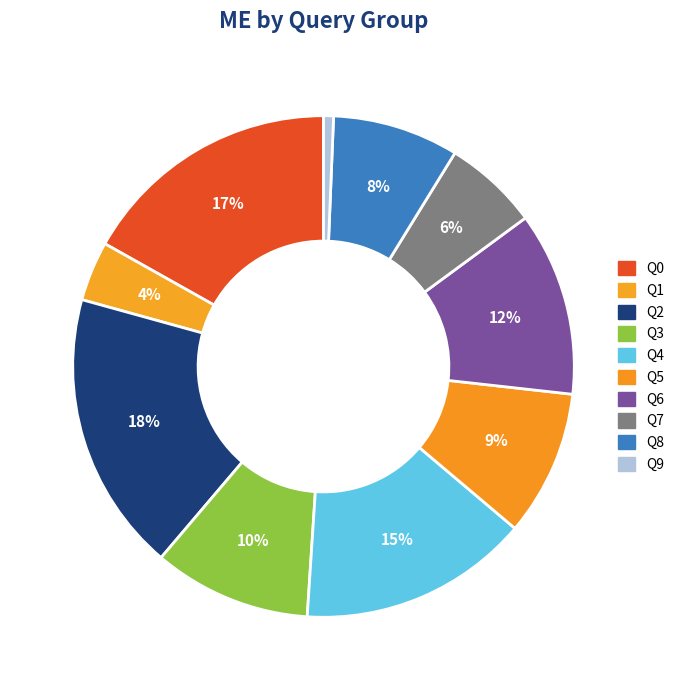

Rank the categories by value from highest to lowest.

Q2, Q0, Q4, Q6, Q3, Q5, Q8, Q7, Q1, Q9